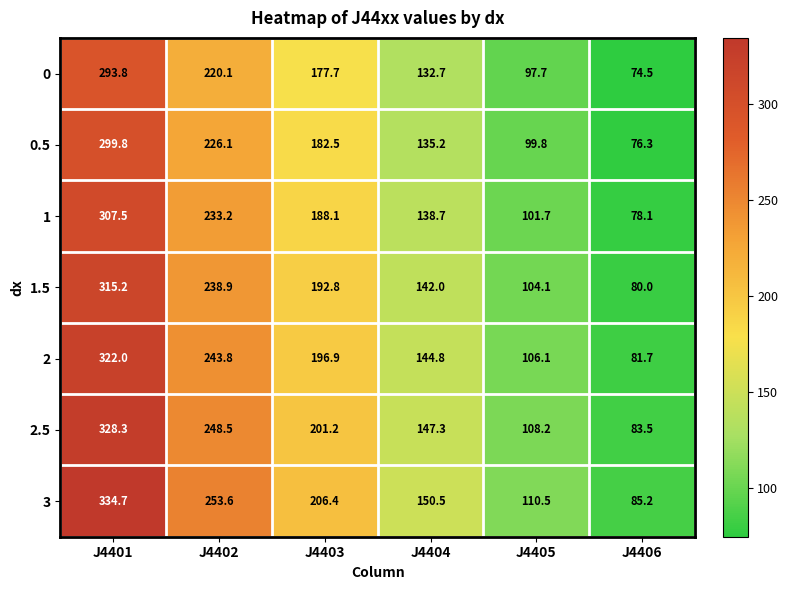

At how many categories does at least one series exceed 200?

3